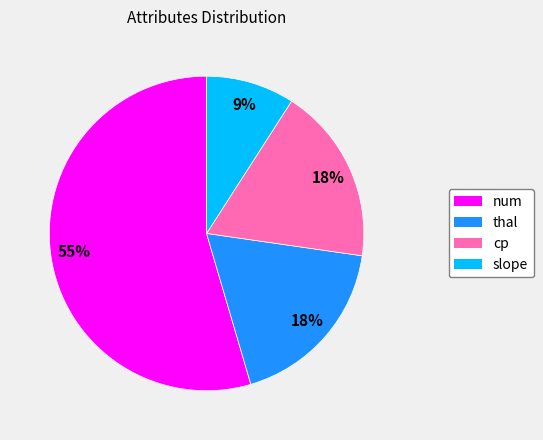

Does any single category account for the majority?

Yes